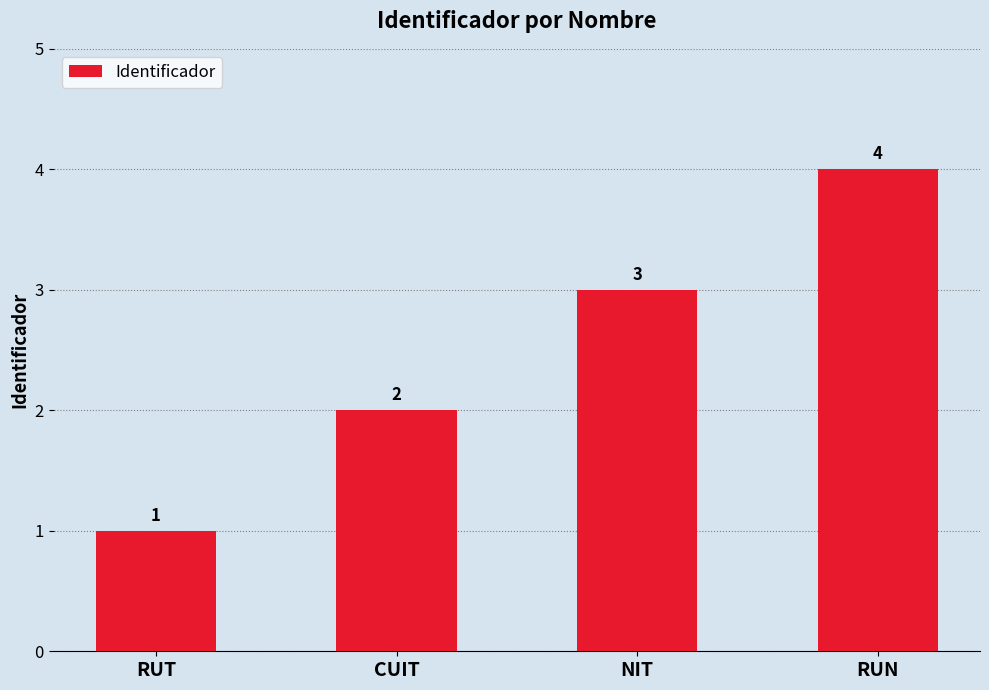

The chart shows a value of 2 at RUN. True or false?

False